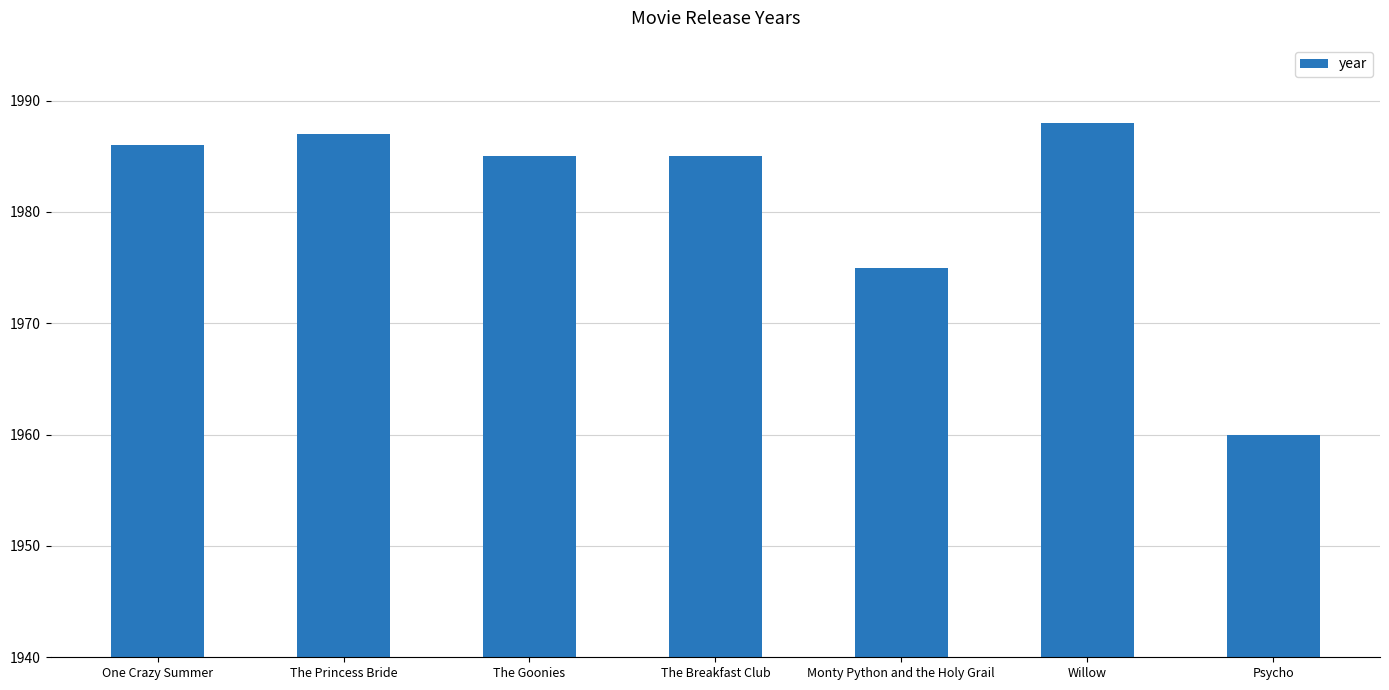

Reading right to left, what are all the values shown in this chart?

Psycho=1960	Willow=1988	Monty Python and the Holy Grail=1975	The Breakfast Club=1985	The Goonies=1985	The Princess Bride=1987	One Crazy Summer=1986